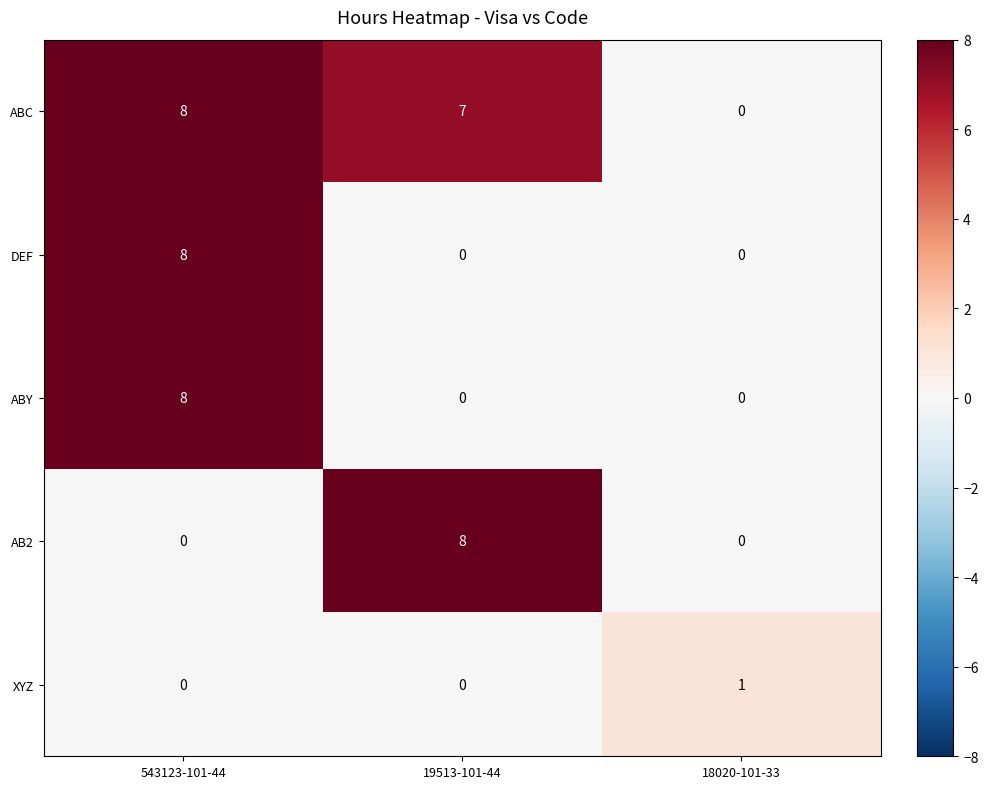

At how many categories does at least one series exceed 0?

3